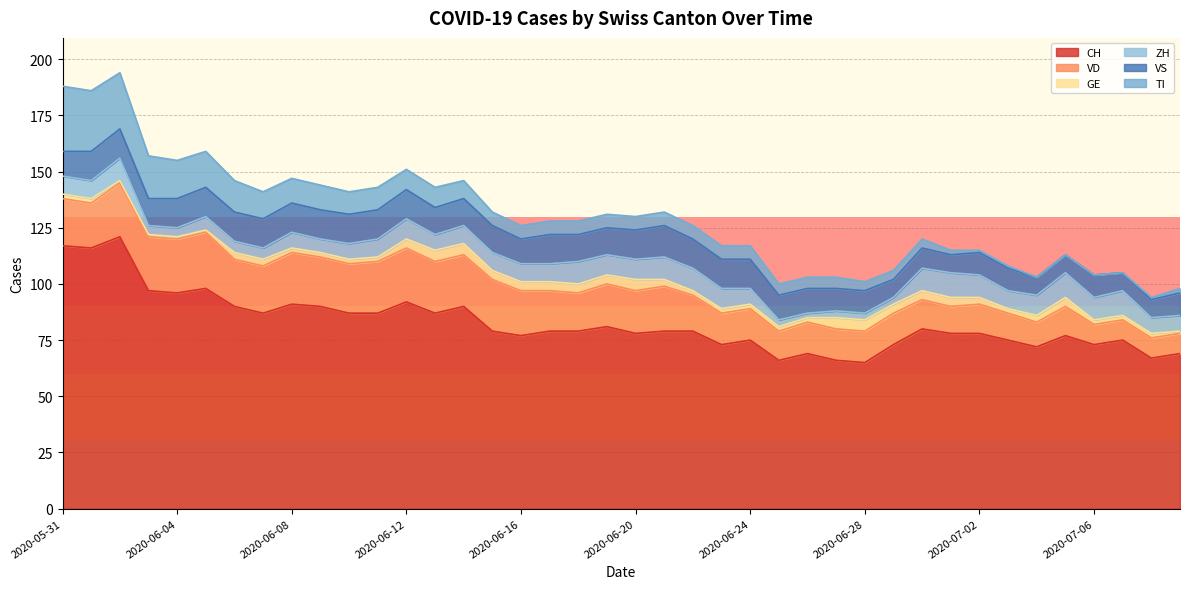

Reading left to right, what are all the values shown in this chart?

CH: 2020-05-31=117	2020-06-01=116	2020-06-02=121	2020-06-03=97	2020-06-04=96	2020-06-05=98	2020-06-06=90	2020-06-07=87	2020-06-08=91	2020-06-09=90	2020-06-10=87	2020-06-11=87	2020-06-12=92	2020-06-13=87	2020-06-14=90	2020-06-15=79	2020-06-16=77	2020-06-17=79	2020-06-18=79	2020-06-19=81	2020-06-20=78	2020-06-21=79	2020-06-22=79	2020-06-23=73	2020-06-24=75	2020-06-25=66	2020-06-26=69	2020-06-27=66	2020-06-28=65	2020-06-29=73	2020-06-30=80	2020-07-01=78	2020-07-02=78	2020-07-03=75	2020-07-04=72	2020-07-05=77	2020-07-06=73	2020-07-07=75	2020-07-08=67	2020-07-09=69
VD: 2020-05-31=21	2020-06-01=20	2020-06-02=24	2020-06-03=24	2020-06-04=24	2020-06-05=25	2020-06-06=21	2020-06-07=21	2020-06-08=23	2020-06-09=22	2020-06-10=22	2020-06-11=23	2020-06-12=24	2020-06-13=23	2020-06-14=23	2020-06-15=23	2020-06-16=20	2020-06-17=18	2020-06-18=17	2020-06-19=19	2020-06-20=19	2020-06-21=20	2020-06-22=16	2020-06-23=14	2020-06-24=14	2020-06-25=13	2020-06-26=14	2020-06-27=14	2020-06-28=14	2020-06-29=14	2020-06-30=13	2020-07-01=12	2020-07-02=13	2020-07-03=12	2020-07-04=11	2020-07-05=13	2020-07-06=9	2020-07-07=9	2020-07-08=9	2020-07-09=9
GE: 2020-05-31=2	2020-06-01=2	2020-06-02=1	2020-06-03=1	2020-06-04=1	2020-06-05=1	2020-06-06=3	2020-06-07=3	2020-06-08=2	2020-06-09=2	2020-06-10=2	2020-06-11=2	2020-06-12=4	2020-06-13=5	2020-06-14=5	2020-06-15=4	2020-06-16=4	2020-06-17=4	2020-06-18=4	2020-06-19=4	2020-06-20=5	2020-06-21=3	2020-06-22=2	2020-06-23=2	2020-06-24=2	2020-06-25=2	2020-06-26=2	2020-06-27=5	2020-06-28=5	2020-06-29=4	2020-06-30=4	2020-07-01=4	2020-07-02=3	2020-07-03=2	2020-07-04=3	2020-07-05=4	2020-07-06=2	2020-07-07=2	2020-07-08=2	2020-07-09=1
ZH: 2020-05-31=8	2020-06-01=8	2020-06-02=10	2020-06-03=4	2020-06-04=4	2020-06-05=6	2020-06-06=5	2020-06-07=5	2020-06-08=7	2020-06-09=6	2020-06-10=7	2020-06-11=8	2020-06-12=9	2020-06-13=7	2020-06-14=8	2020-06-15=8	2020-06-16=8	2020-06-17=8	2020-06-18=10	2020-06-19=9	2020-06-20=9	2020-06-21=10	2020-06-22=10	2020-06-23=9	2020-06-24=7	2020-06-25=3	2020-06-26=2	2020-06-27=3	2020-06-28=3	2020-06-29=3	2020-06-30=10	2020-07-01=11	2020-07-02=10	2020-07-03=8	2020-07-04=9	2020-07-05=11	2020-07-06=10	2020-07-07=11	2020-07-08=7	2020-07-09=7
VS: 2020-05-31=11	2020-06-01=13	2020-06-02=13	2020-06-03=12	2020-06-04=13	2020-06-05=13	2020-06-06=13	2020-06-07=13	2020-06-08=13	2020-06-09=13	2020-06-10=13	2020-06-11=13	2020-06-12=13	2020-06-13=12	2020-06-14=12	2020-06-15=12	2020-06-16=11	2020-06-17=13	2020-06-18=12	2020-06-19=12	2020-06-20=13	2020-06-21=14	2020-06-22=13	2020-06-23=13	2020-06-24=13	2020-06-25=11	2020-06-26=11	2020-06-27=10	2020-06-28=10	2020-06-29=8	2020-06-30=9	2020-07-01=8	2020-07-02=10	2020-07-03=10	2020-07-04=8	2020-07-05=8	2020-07-06=10	2020-07-07=8	2020-07-08=8	2020-07-09=10
TI: 2020-05-31=29	2020-06-01=27	2020-06-02=25	2020-06-03=19	2020-06-04=17	2020-06-05=16	2020-06-06=14	2020-06-07=12	2020-06-08=11	2020-06-09=11	2020-06-10=10	2020-06-11=10	2020-06-12=9	2020-06-13=9	2020-06-14=8	2020-06-15=6	2020-06-16=6	2020-06-17=6	2020-06-18=6	2020-06-19=6	2020-06-20=6	2020-06-21=6	2020-06-22=6	2020-06-23=6	2020-06-24=6	2020-06-25=5	2020-06-26=5	2020-06-27=5	2020-06-28=4	2020-06-29=4	2020-06-30=4	2020-07-01=2	2020-07-02=1	2020-07-03=1	2020-07-04=0	2020-07-05=0	2020-07-06=0	2020-07-07=0	2020-07-08=1	2020-07-09=2